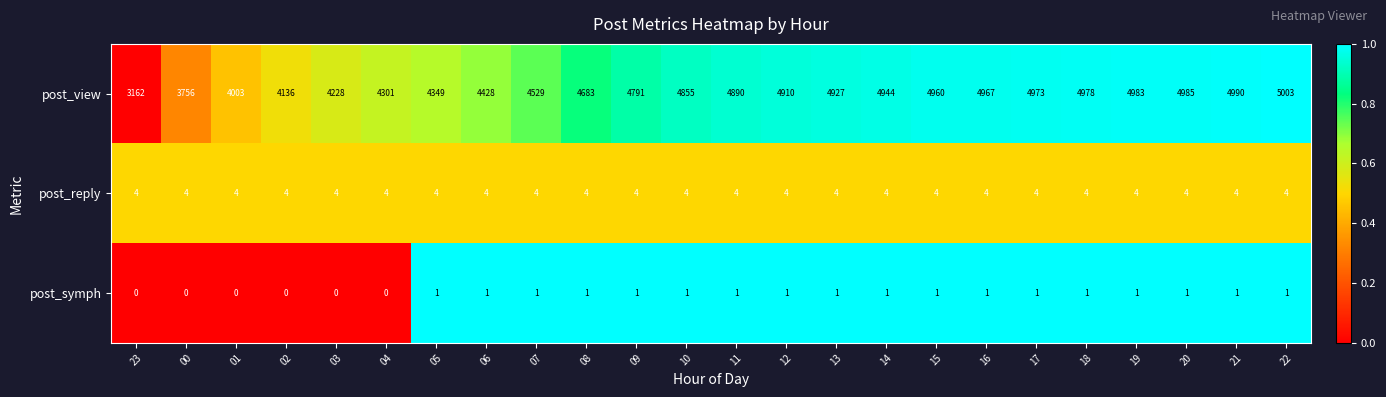

Between 07 and 14, which series saw the biggest shift?

post_view